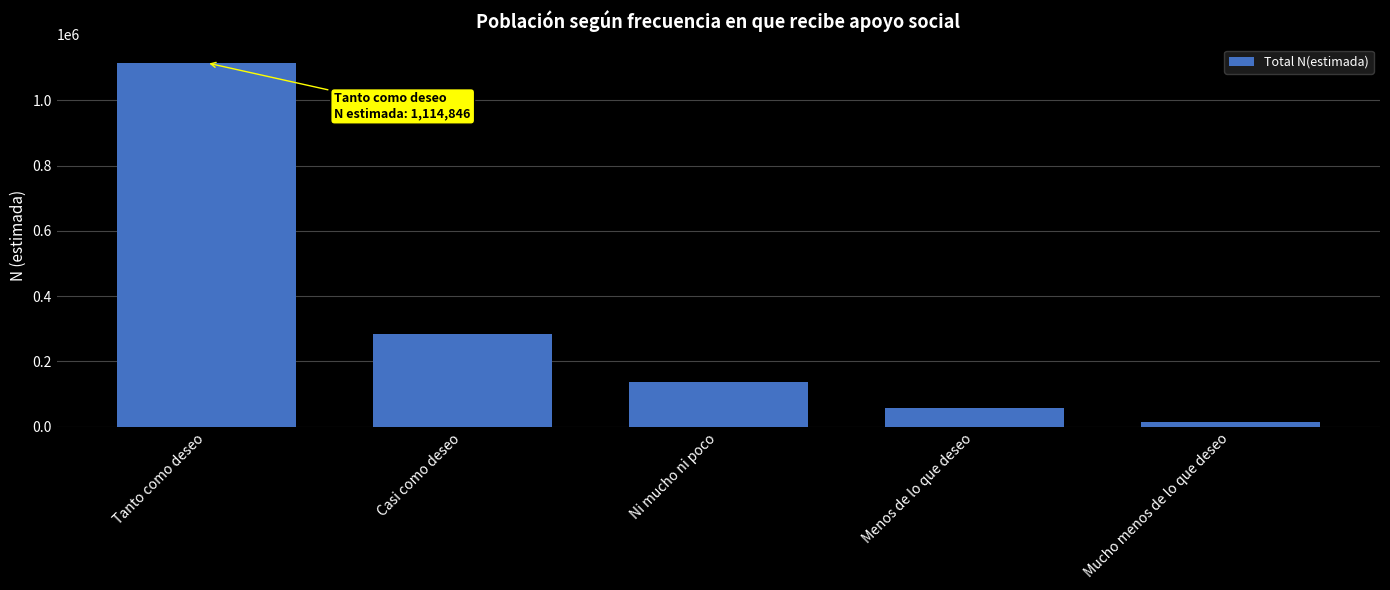

Are the bars grouped side by side (vs. stacked)?

No